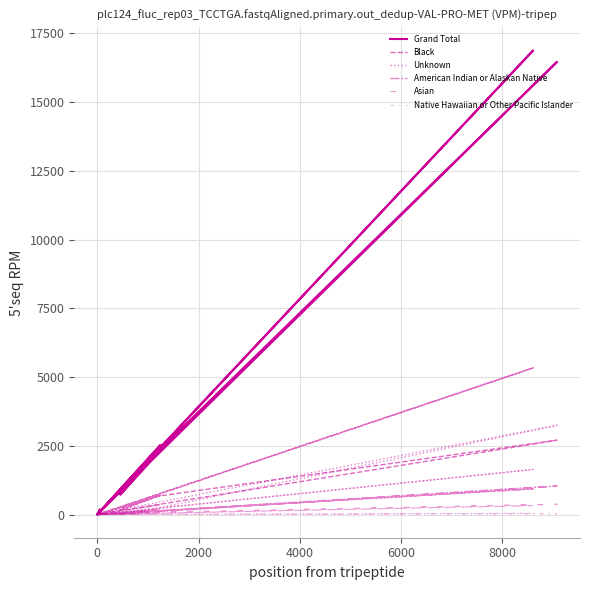

Rank the series by their maximum value, from highest to lowest.

Grand Total, Black, Unknown, American Indian or Alaskan Native, Asian, Native Hawaiian or Other Pacific Islander